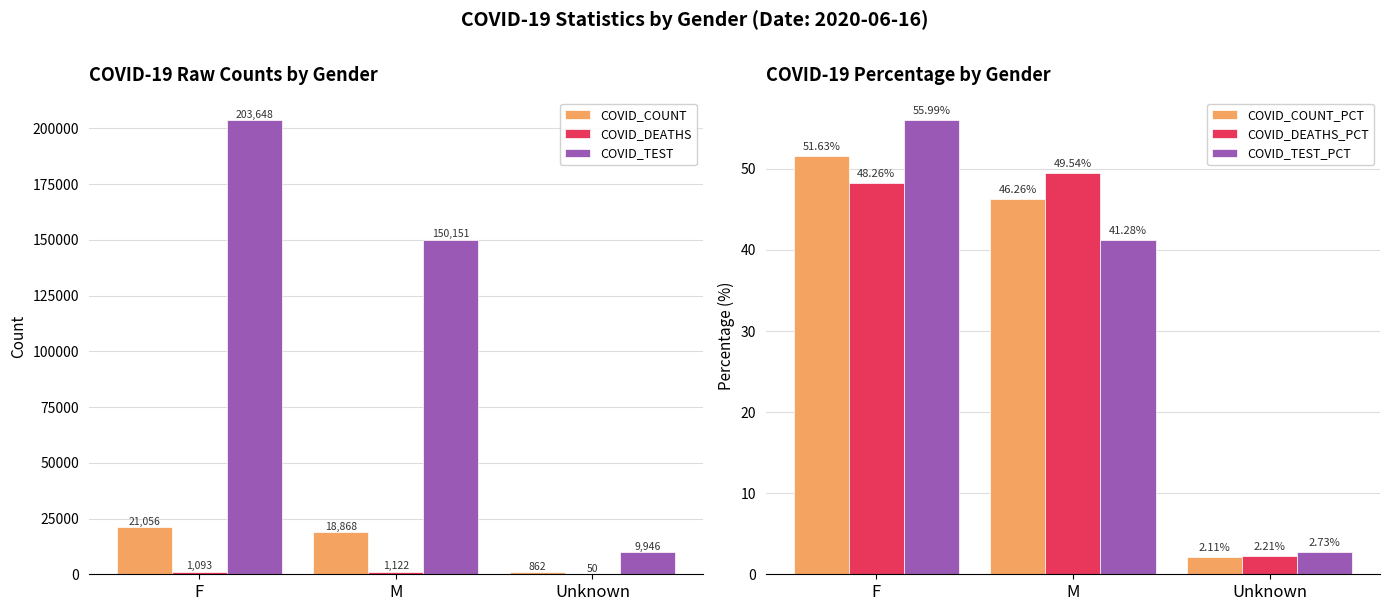

What is the label of the 2nd bar from the left?

M